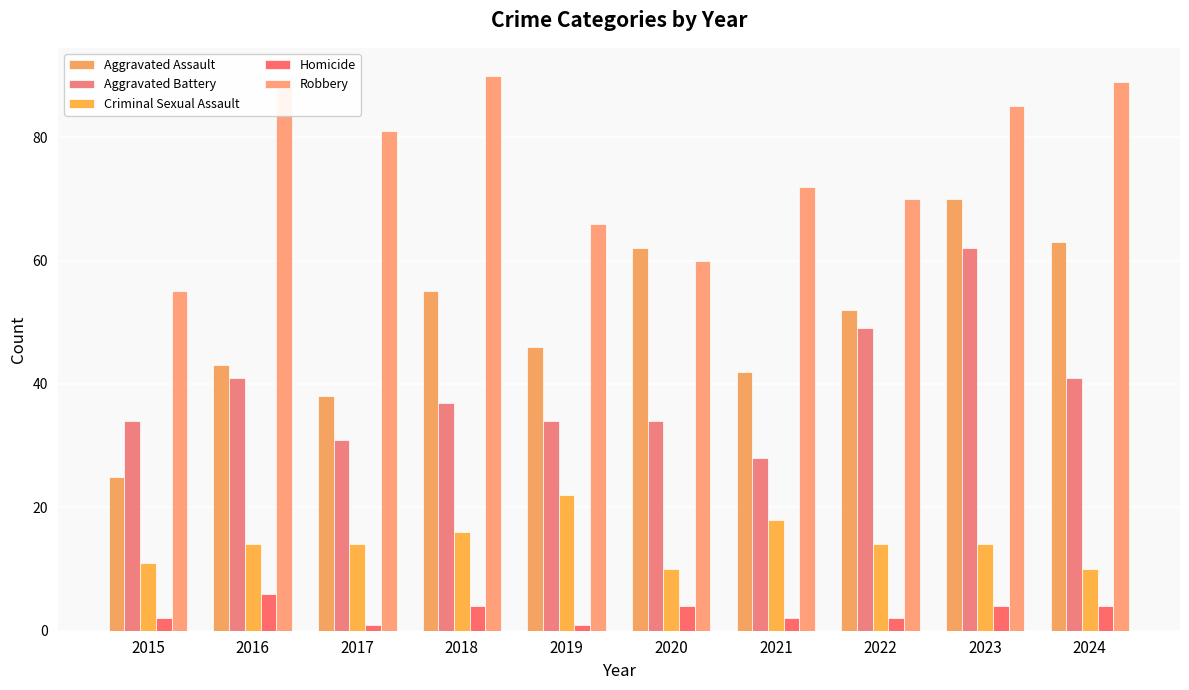

How many bars are there in total?

50